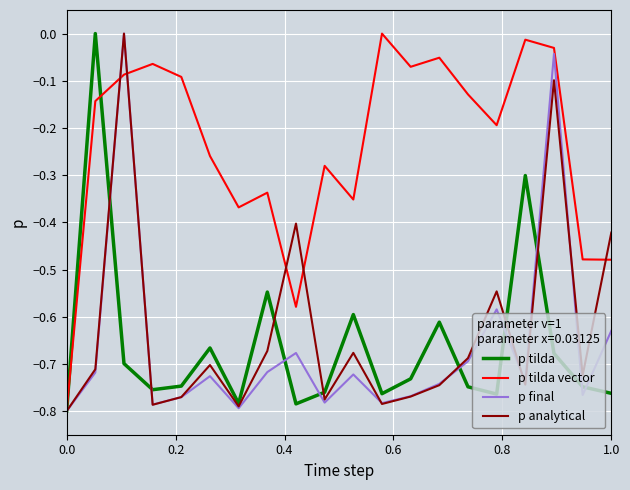

Which series has the largest total across all categories?

p tilda vector